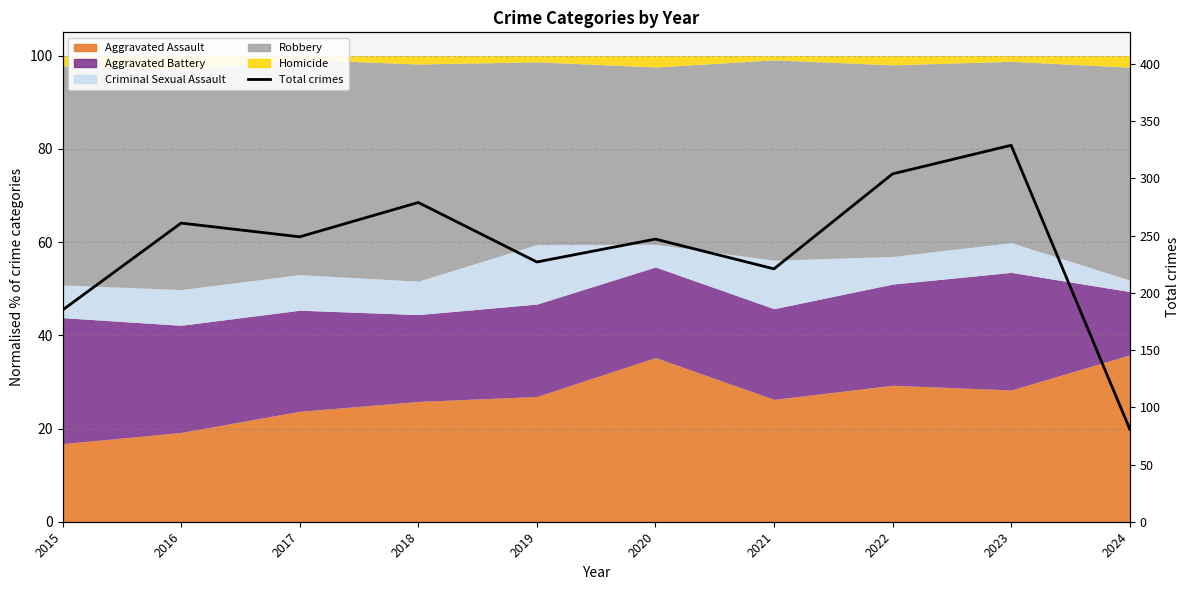

Rank the categories by value from lowest to highest.

2024, 2015, 2021, 2019, 2020, 2017, 2016, 2018, 2022, 2023